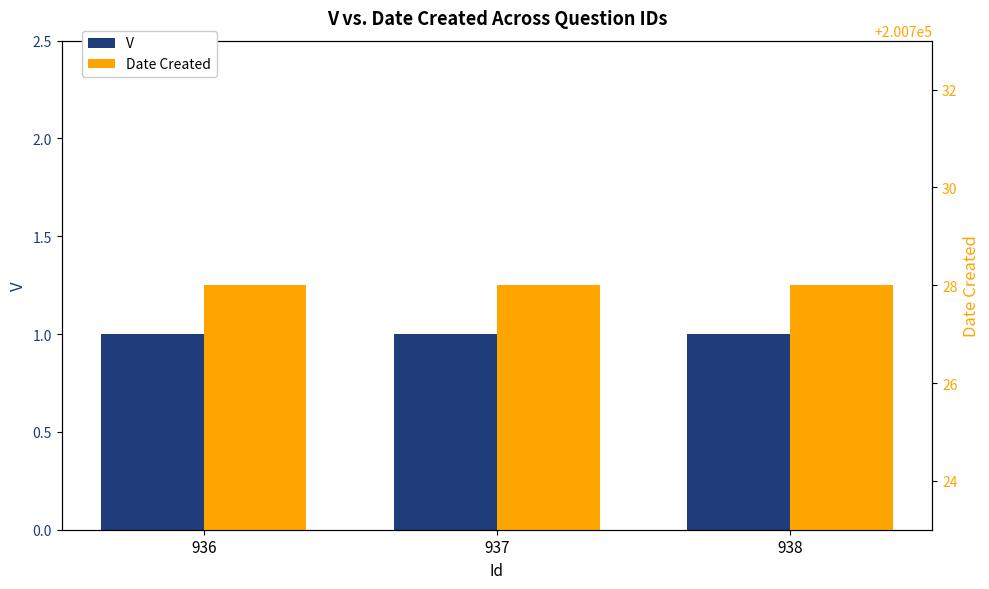

What are all the series names shown in the legend?

V, Date Created